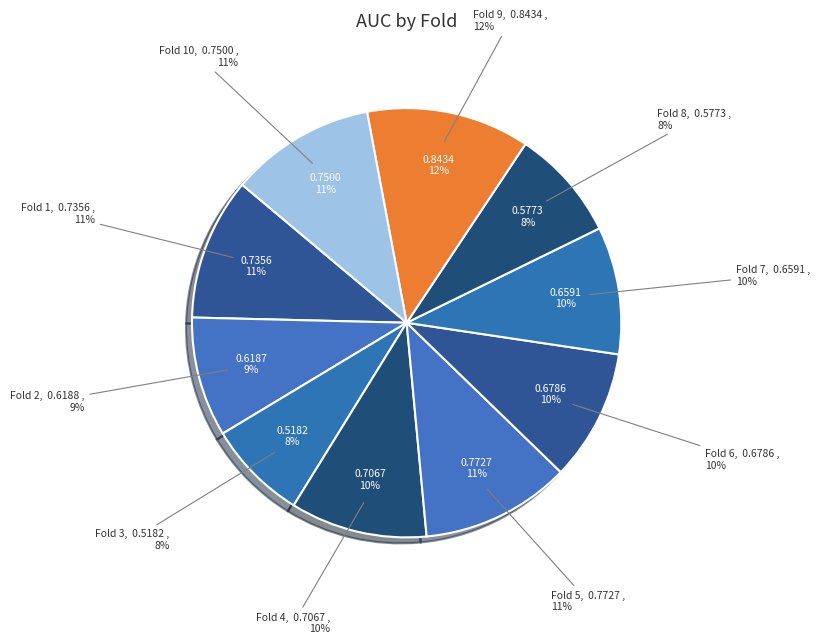

What percentage is NOT represented by Fold 8?

91.6%